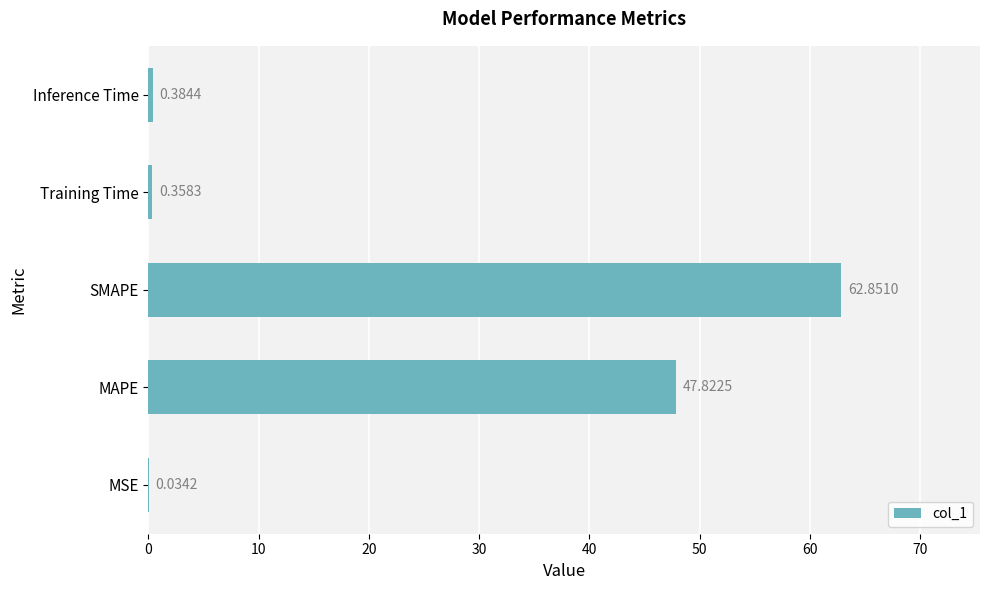

Where is the data nearest to the value 31?

MAPE